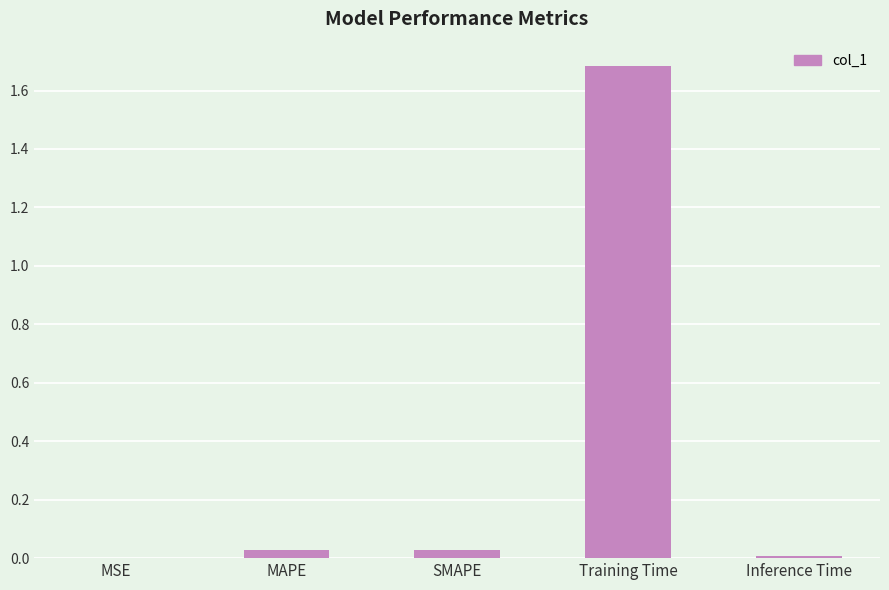

What is the maximum value shown in the chart?

1.7